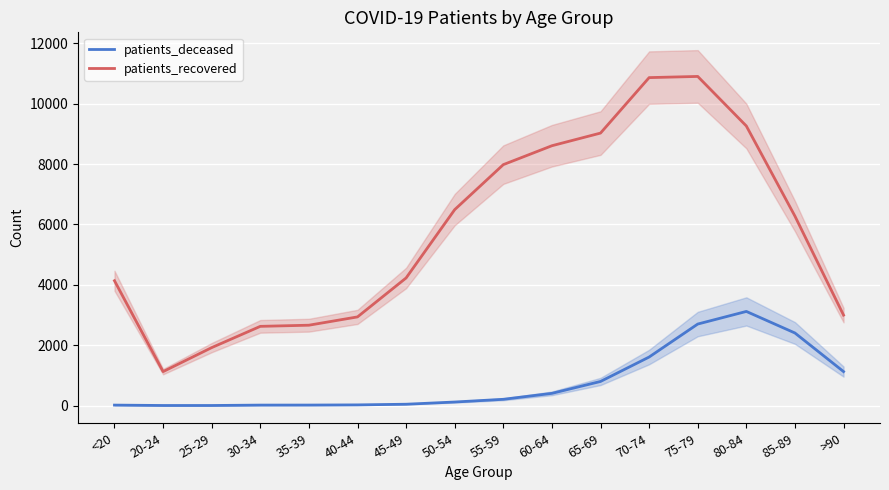

What is the sum of all patients_deceased values?

12609